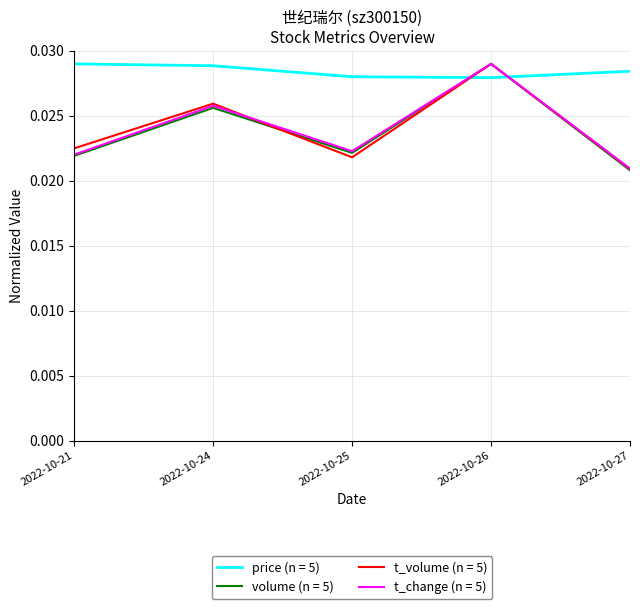

True or false: t_volume (n = 5) and price (n = 5) cross at least once.

True